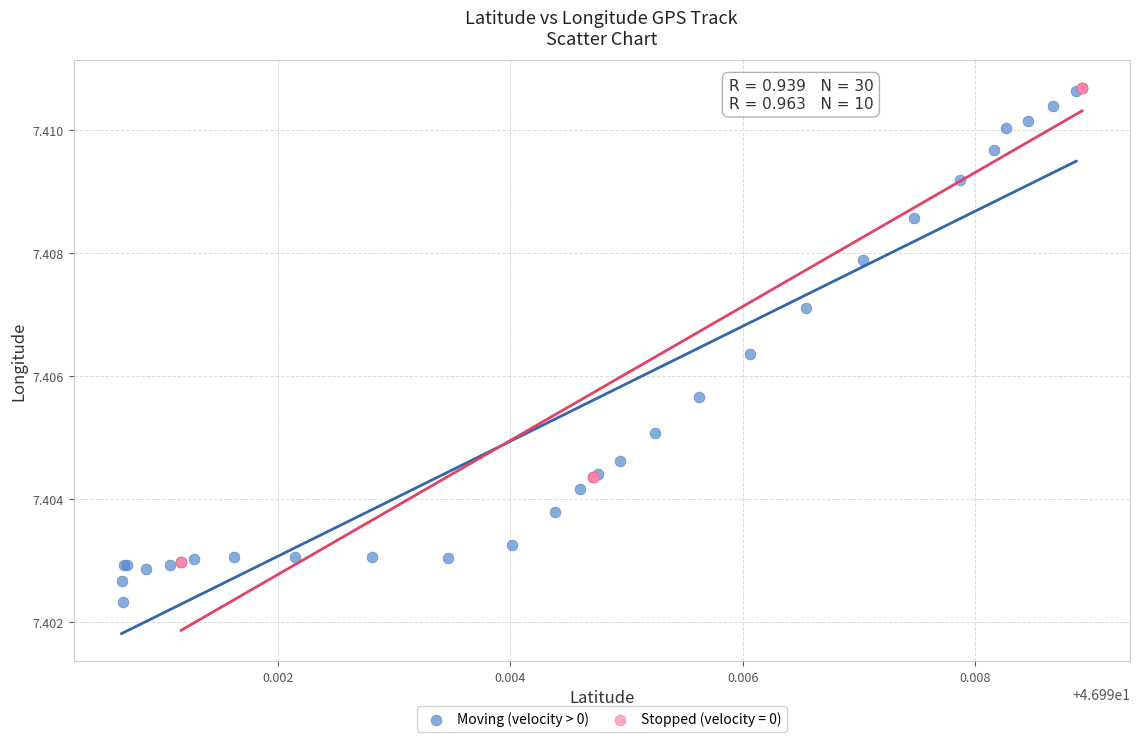

Which series contains the lowest Y value?

Moving (velocity > 0)